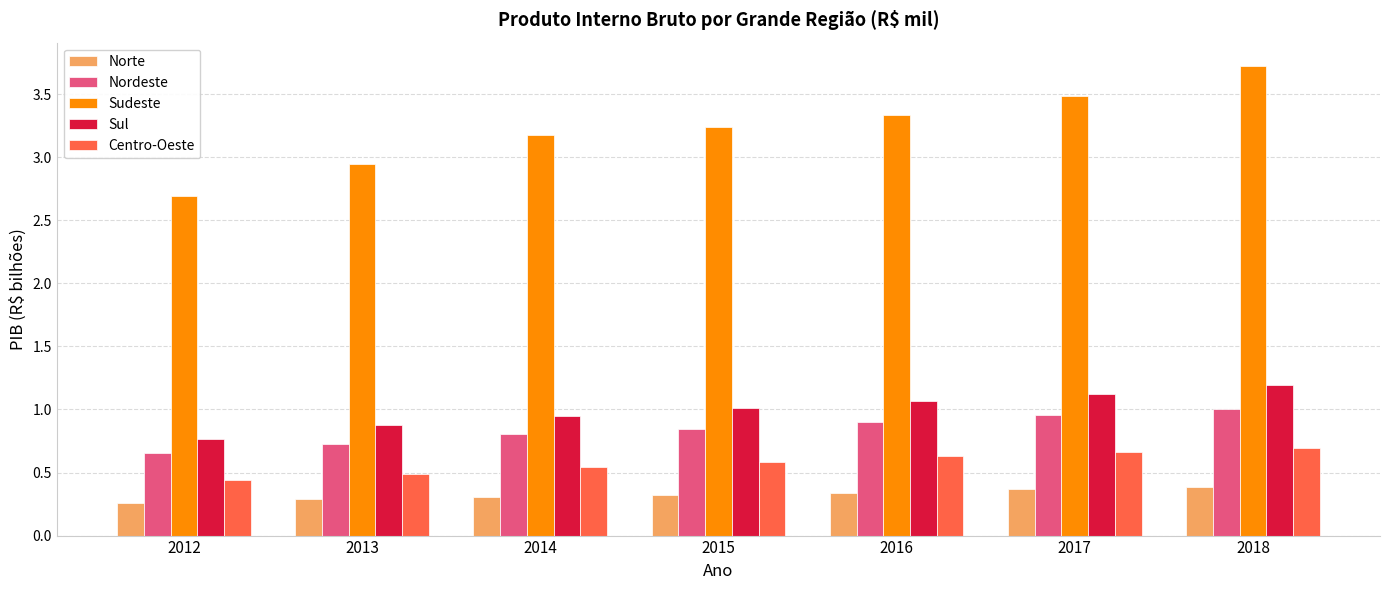

What is the greatest value displayed?

3.7